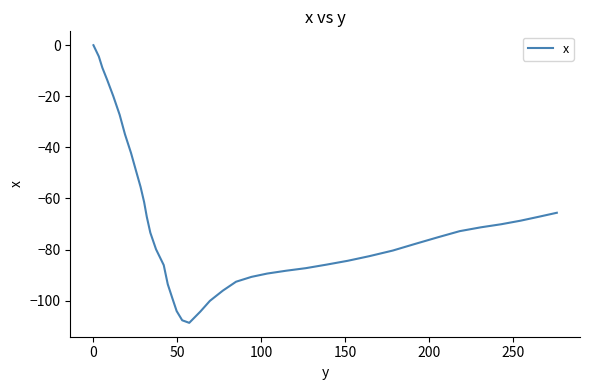

How many lines are shown in the chart?

1